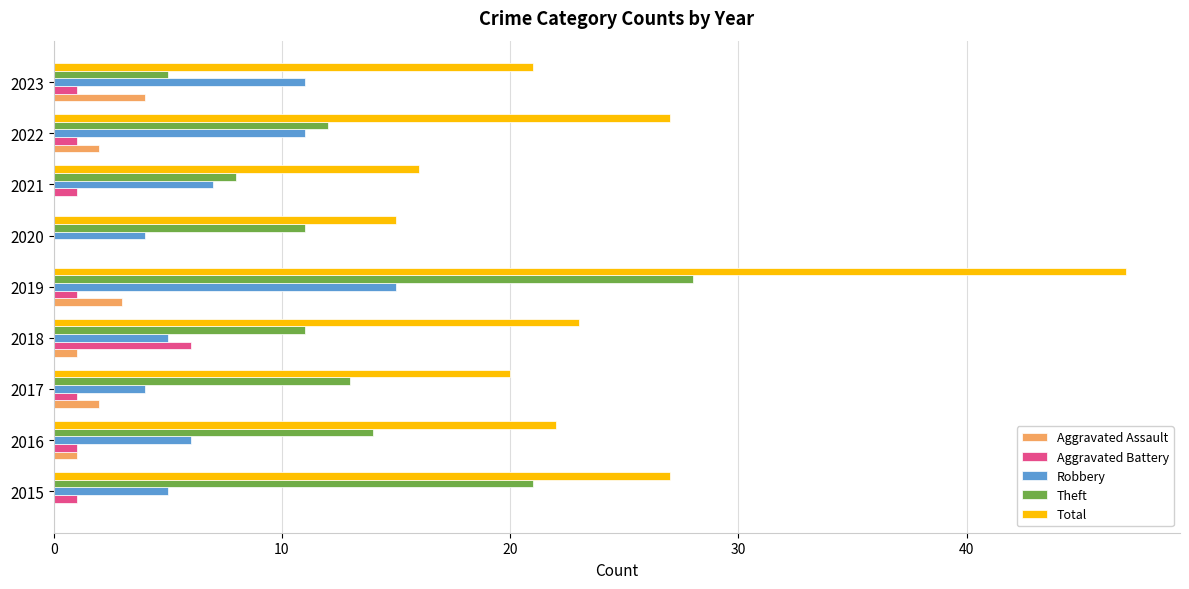

Count the number of data series in this chart.

5